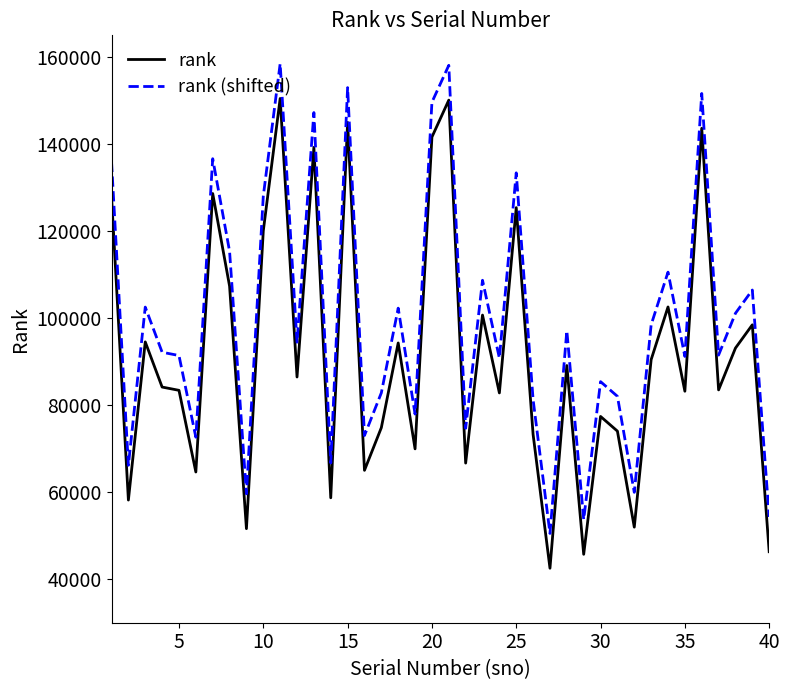

Is this an area chart (filled region under the line)?

No